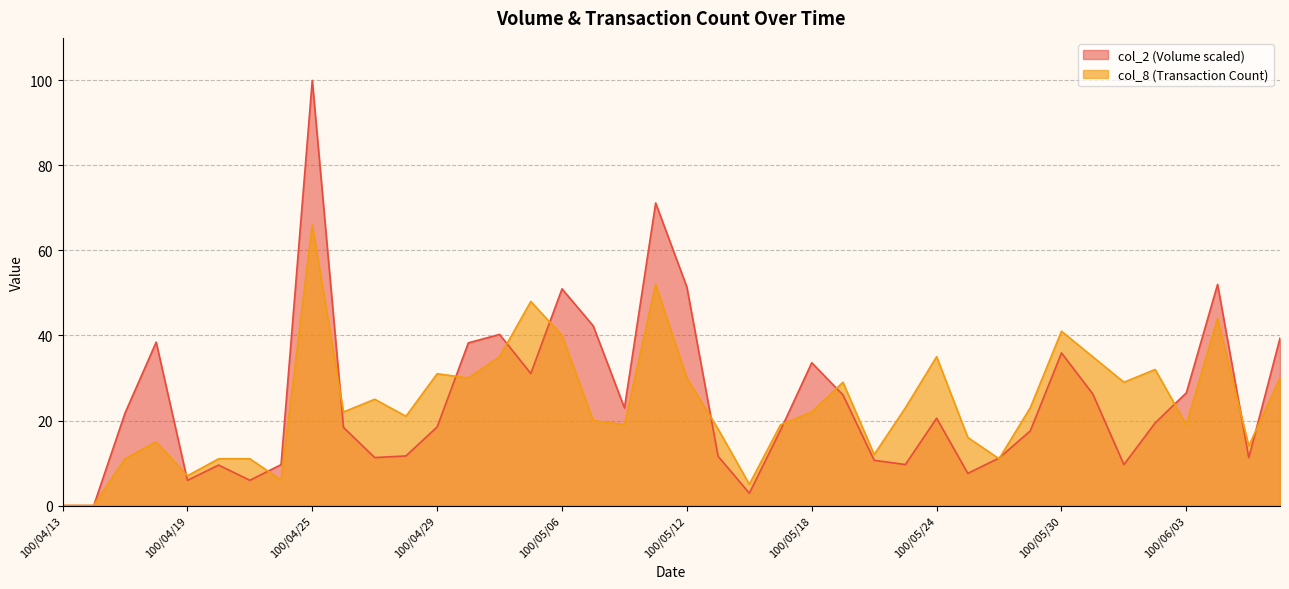

At which label does col_2 first exceed 19?

100/04/15